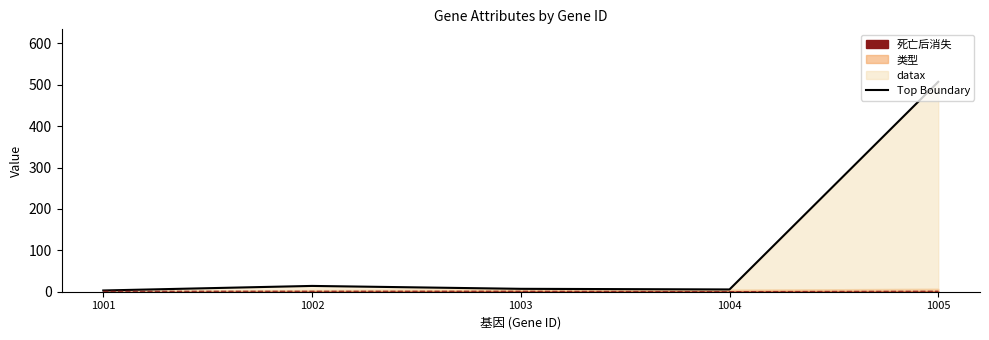

Is it true that 死亡后消失 equals 1 at 1002?

True